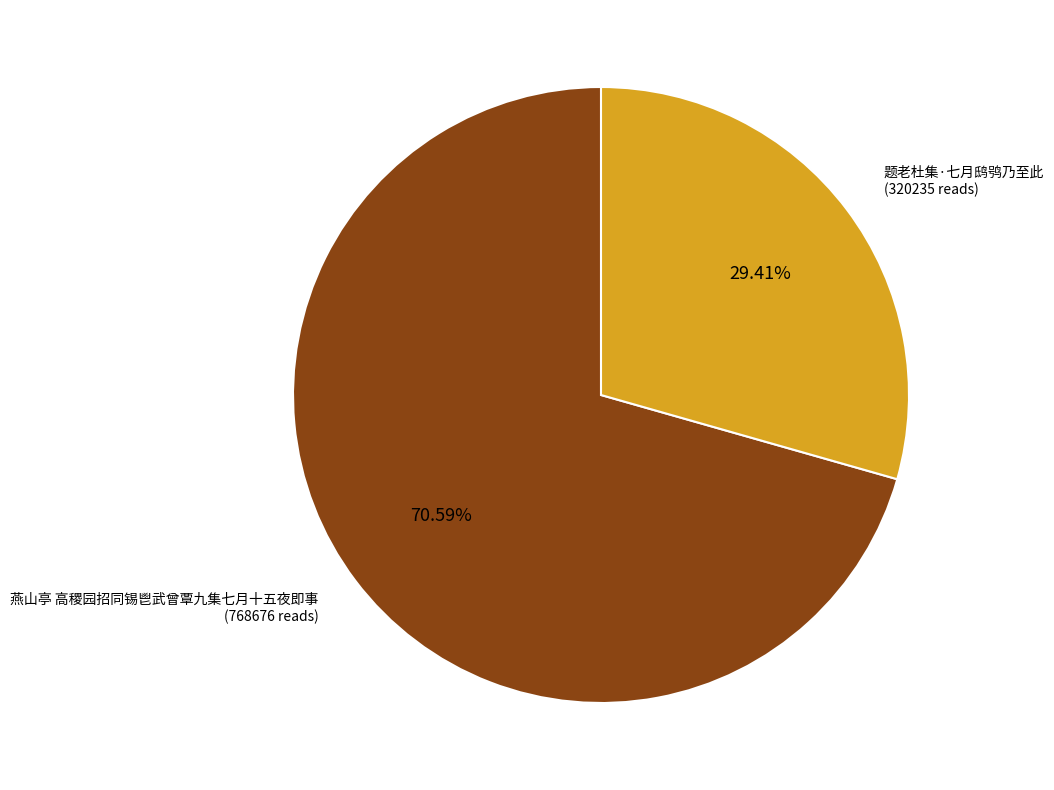

Between 燕山亭 高稷园招同锡鬯武曾覃九集七月十五夜即事 and 题老杜集·七月鸱鸮乃至此, which is larger?

燕山亭 高稷园招同锡鬯武曾覃九集七月十五夜即事